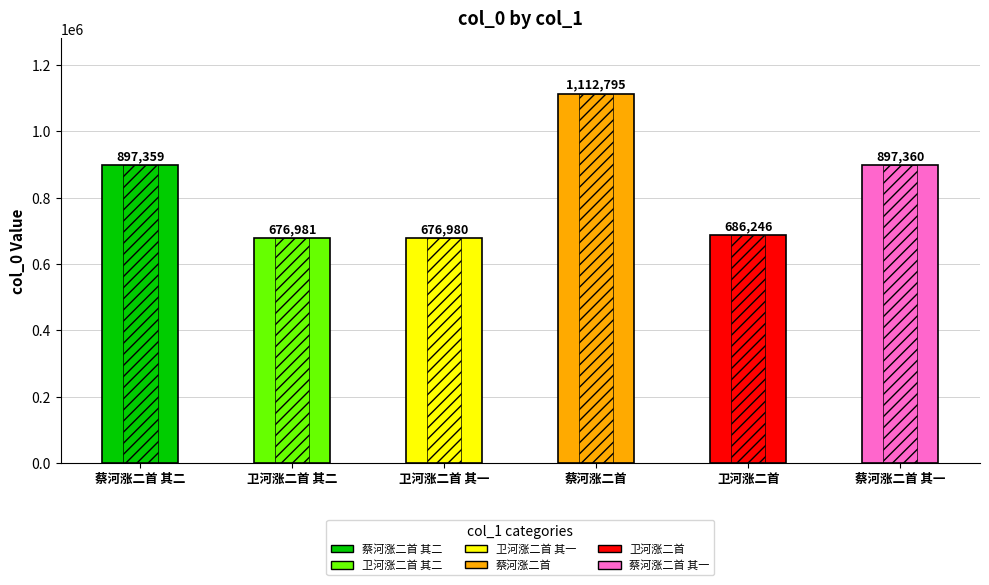

The chart shows a value of 1225500 at 卫河涨二首. True or false?

False